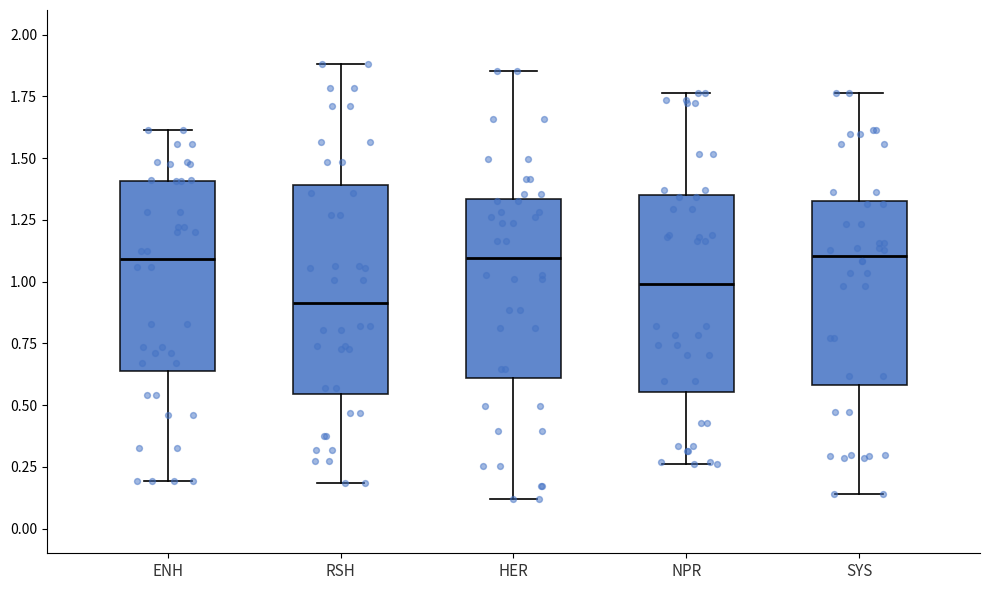

Reading left to right, transcribe this box plot: for each box, give where its median line is, the range the box spans, and where its two whiskers end, as read against the y-axis. The values are not printed on the chart, so give them approximately, as read against the axis.

ENH: median 1.10, box 0.65 to 1.40, whiskers 0.20 to 1.60
RSH: median 0.90, box 0.55 to 1.40, whiskers 0.20 to 1.90
HER: median 1.10, box 0.60 to 1.35, whiskers 0.10 to 1.85
NPR: median 1.00, box 0.55 to 1.35, whiskers 0.25 to 1.75
SYS: median 1.10, box 0.60 to 1.35, whiskers 0.15 to 1.75